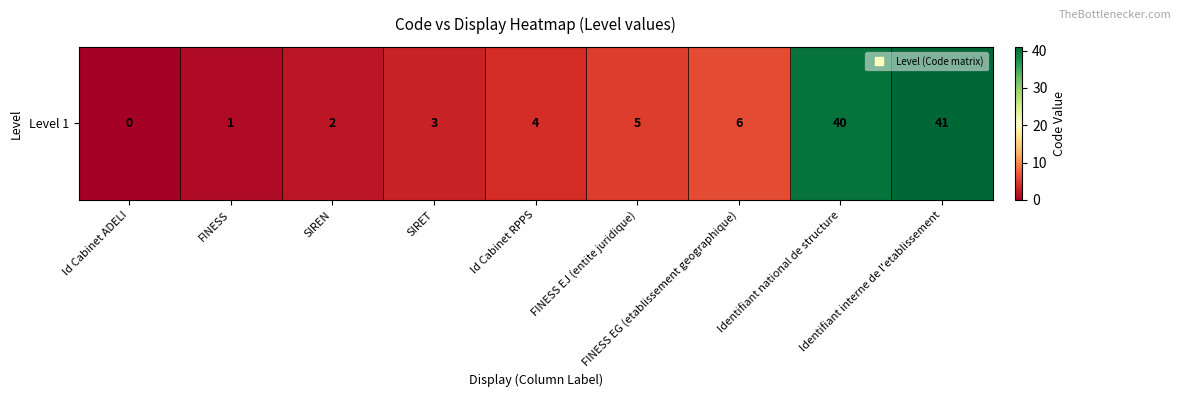

At which label is the value closest to 20?

FINESS EG (etablissement geographique)